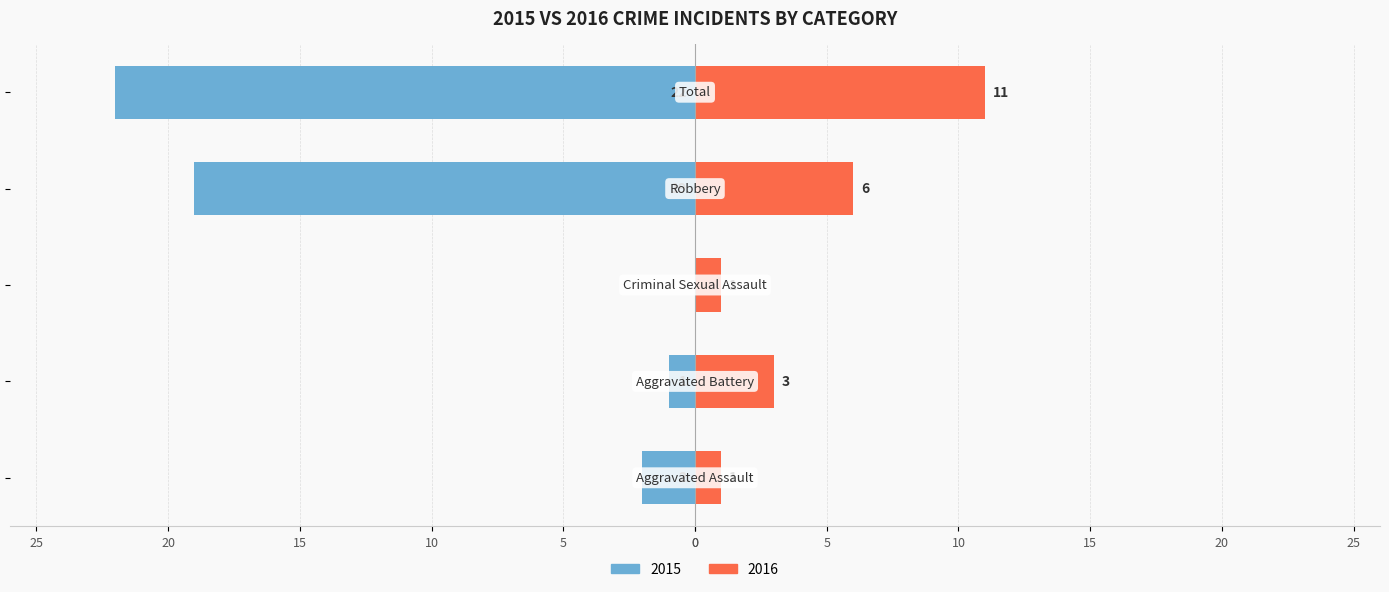

The value of Left (negative) at Total is -31. True or false?

False